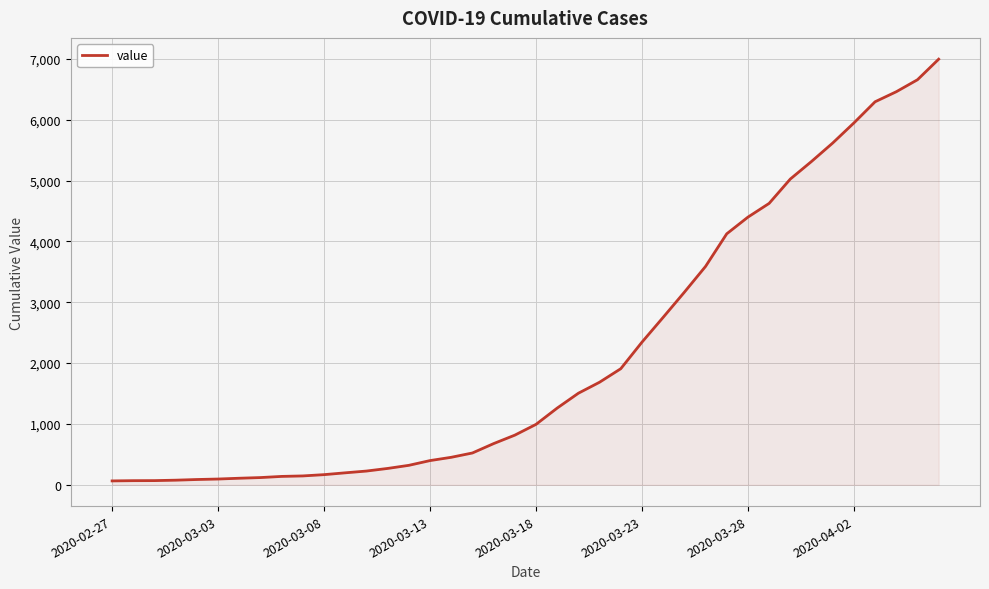

How many categories are shown in the chart?

40